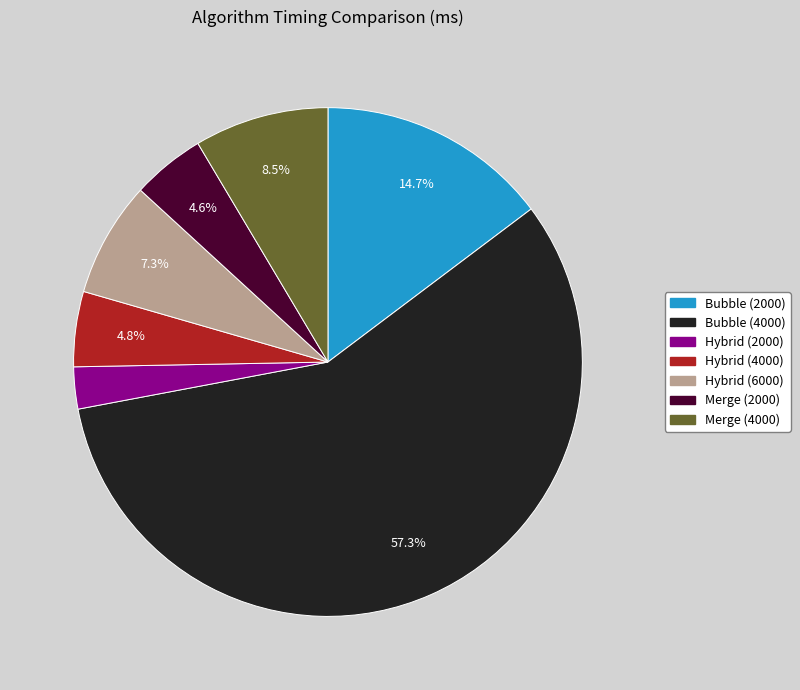

To the nearest percent, what percentage of the pie is Hybrid (6000)?

7%